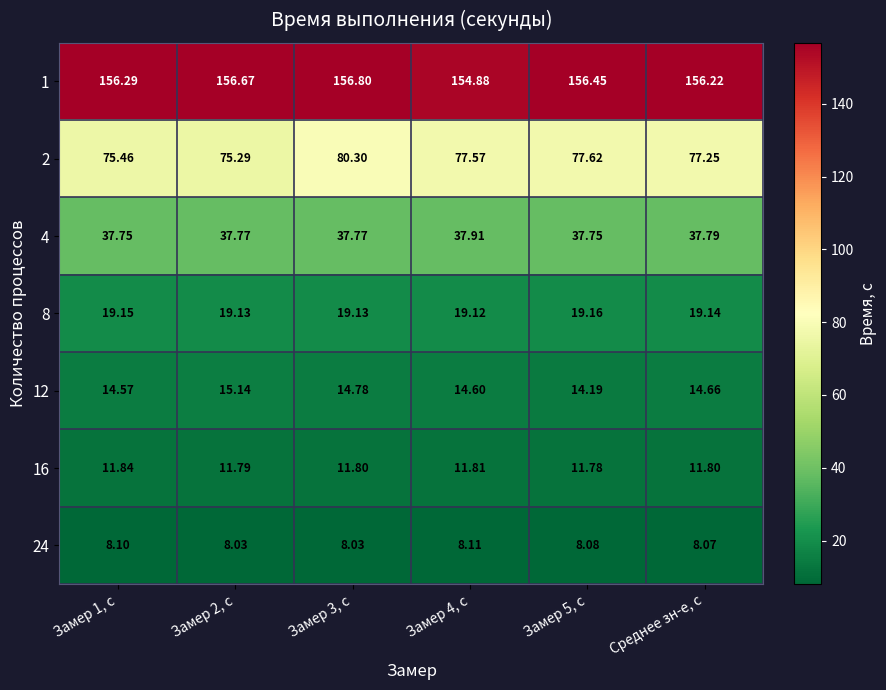

At which label is 2 closest to 77?

Среднее зн-е, с